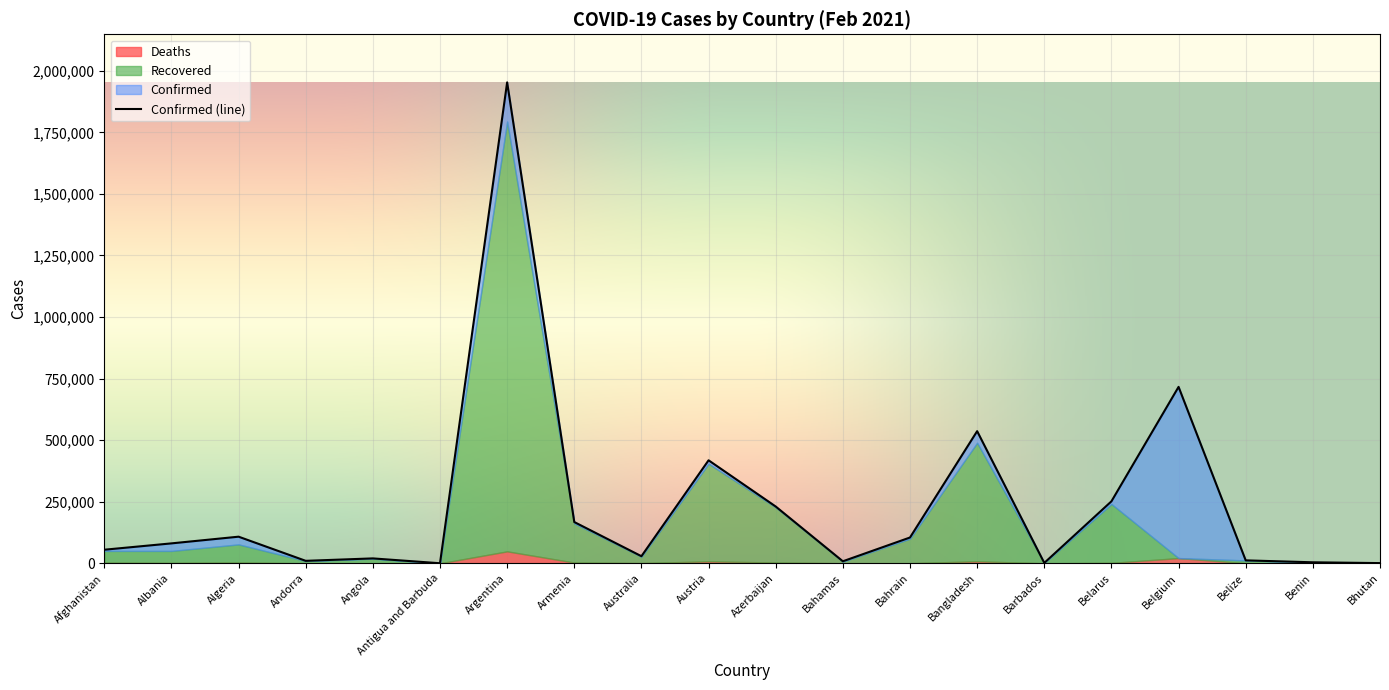

True or false: Confirmed and Deaths intersect in this chart.

False